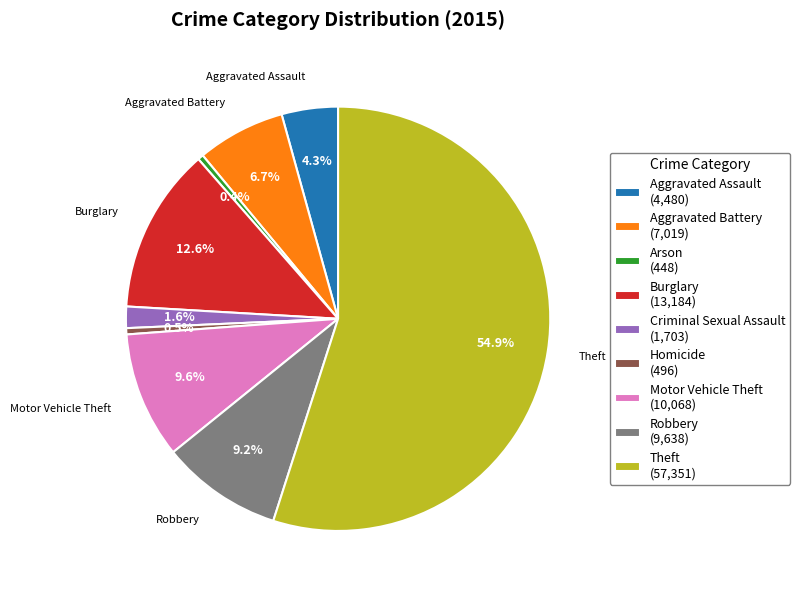

Does Theft represent more than half of the total?

Yes